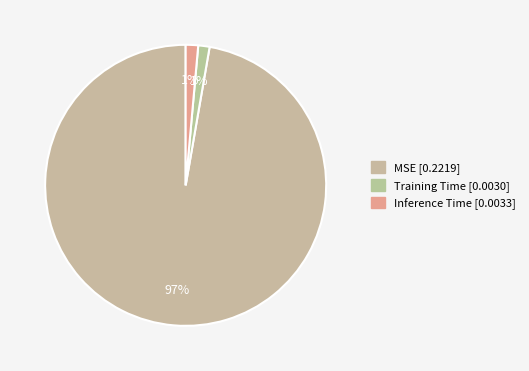

Does MSE represent more than half of the total?

Yes